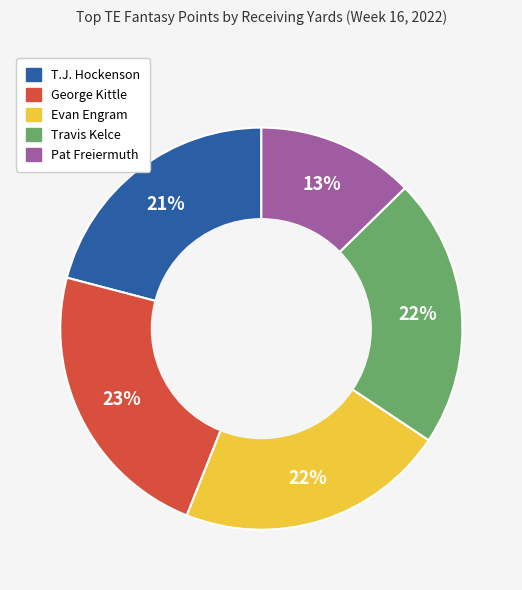

To the nearest percent, what is the difference between the George Kittle and Pat Freiermuth slice percentages?

10%